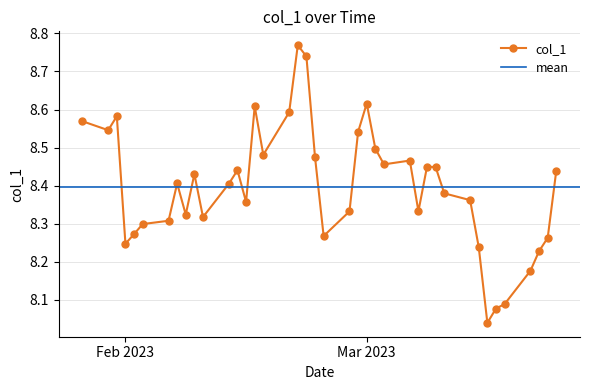

Approximately how many times larger is the value at 2023-02-22 compared to 2023-03-23?

1.0